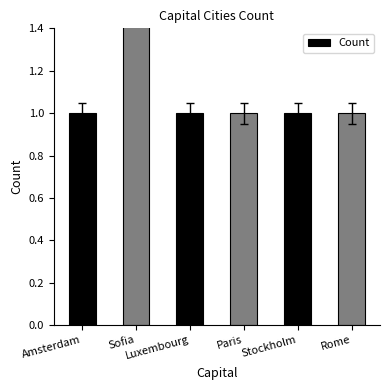

What is the label of the 3rd bar from the left?

Luxembourg